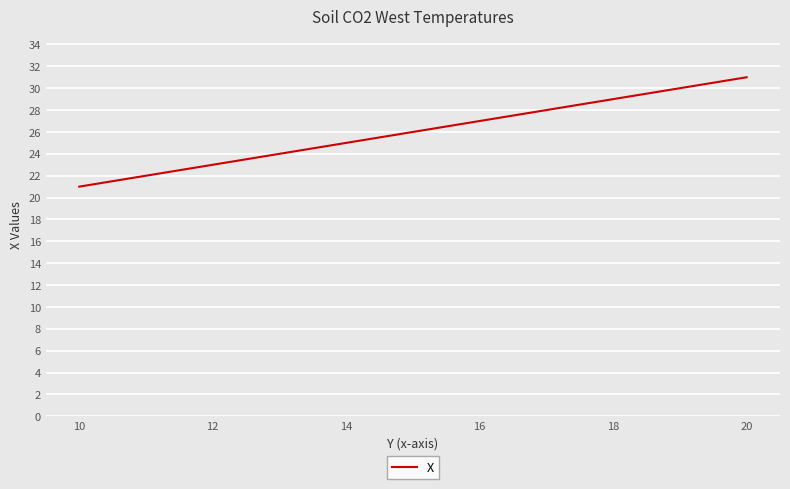

How many lines are shown in the chart?

1